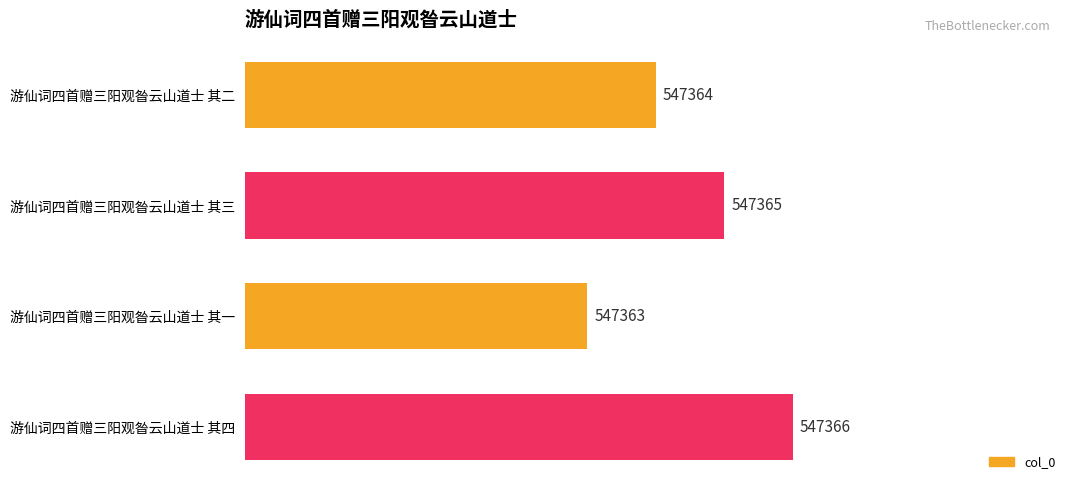

Rank the categories by value from lowest to highest.

游仙词四首赠三阳观昝云山道士 其一, 游仙词四首赠三阳观昝云山道士 其二, 游仙词四首赠三阳观昝云山道士 其三, 游仙词四首赠三阳观昝云山道士 其四